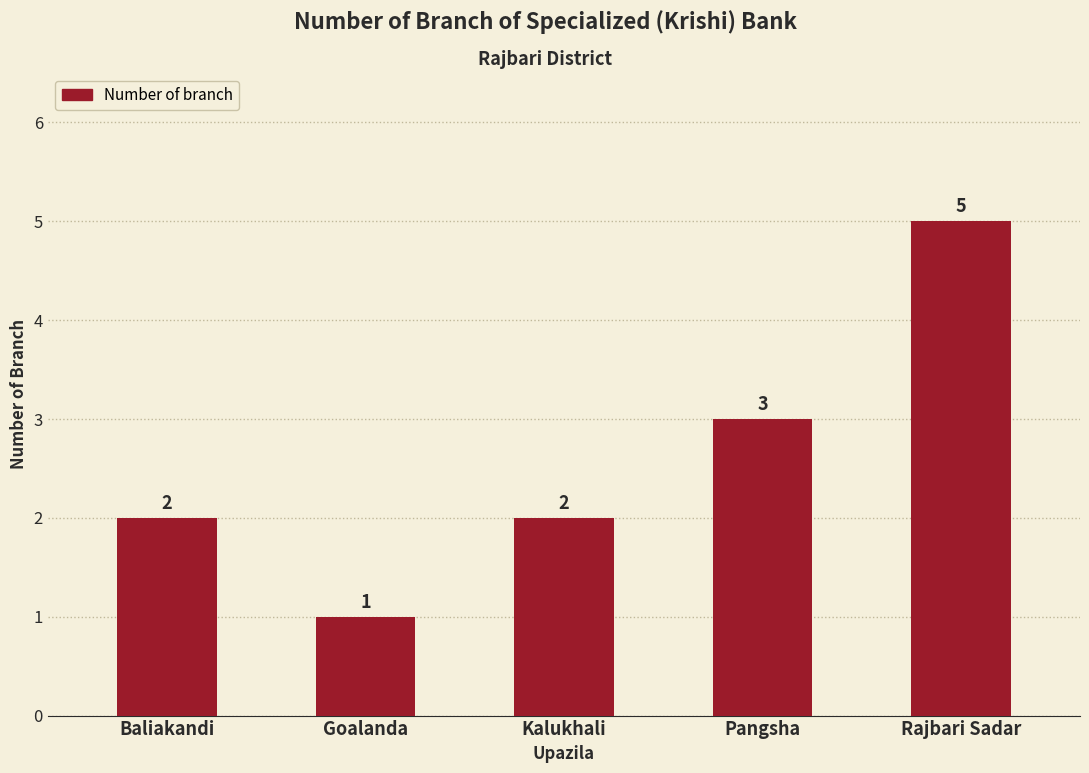

What is the difference between the values at Rajbari Sadar and Baliakandi?

3